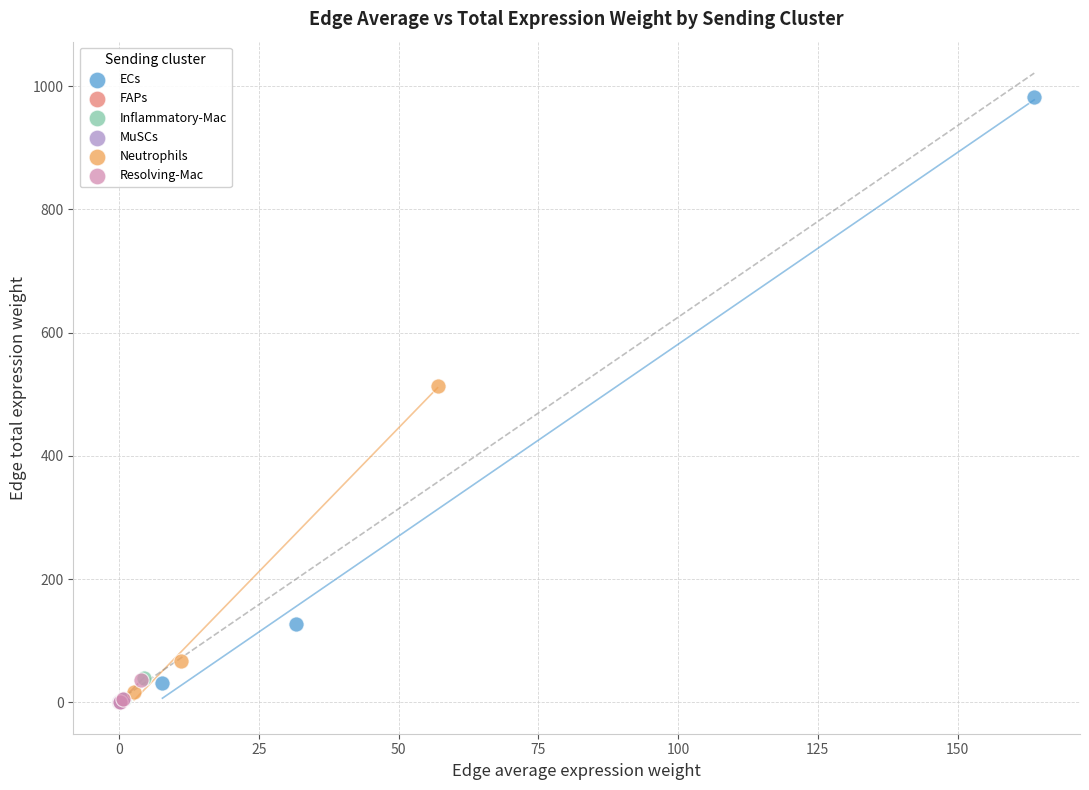

Which series has the largest Y range (max minus min)?

ECs